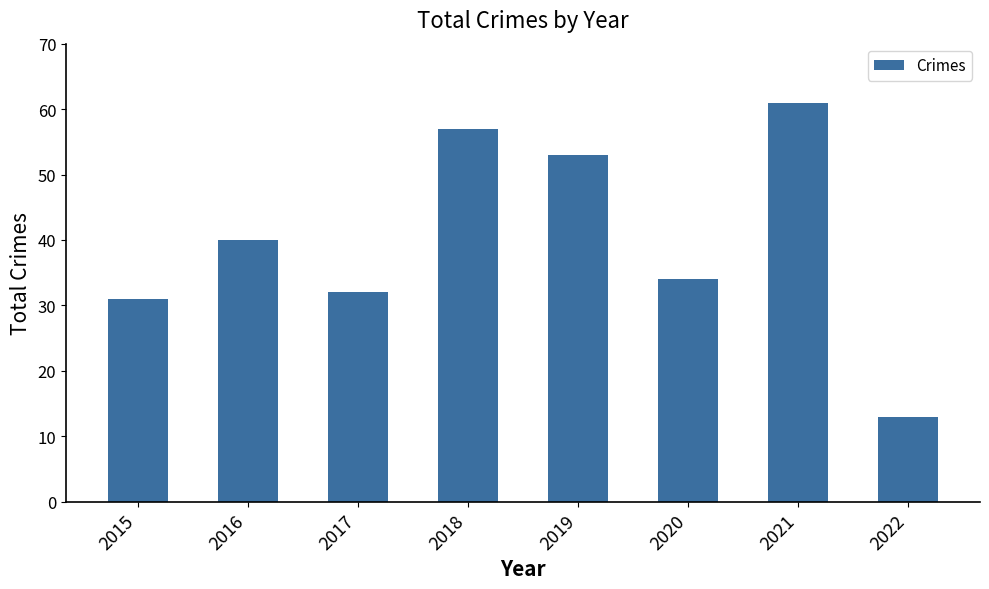

What is the greatest value displayed?

61